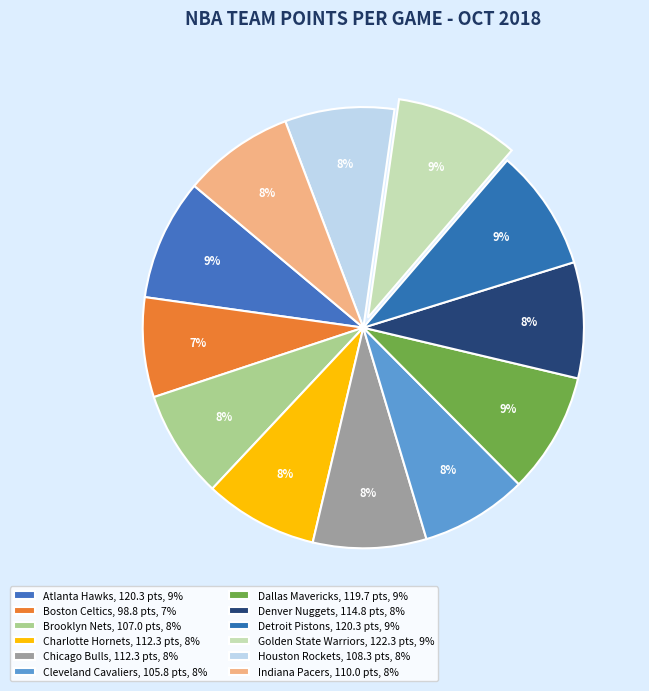

Is it true that Denver Nuggets is 8% of the pie?

True